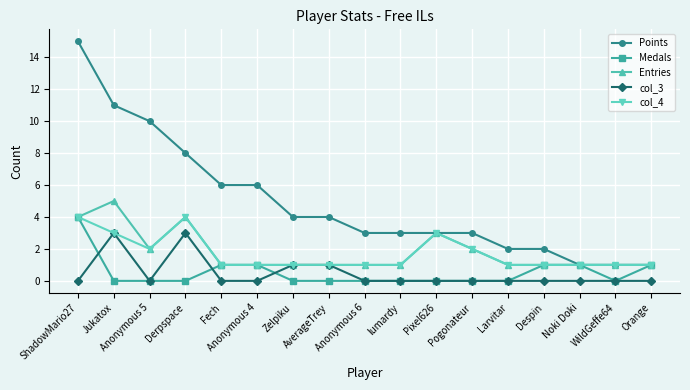

True or false: Points and col_3 intersect in this chart.

False